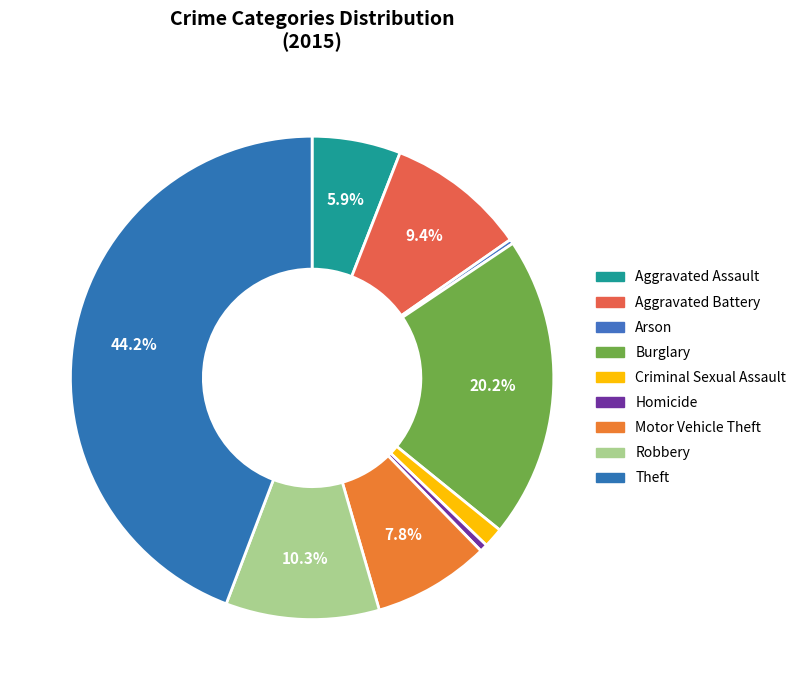

To the nearest percent, what is the difference between the Aggravated Battery and Motor Vehicle Theft slice percentages?

2%